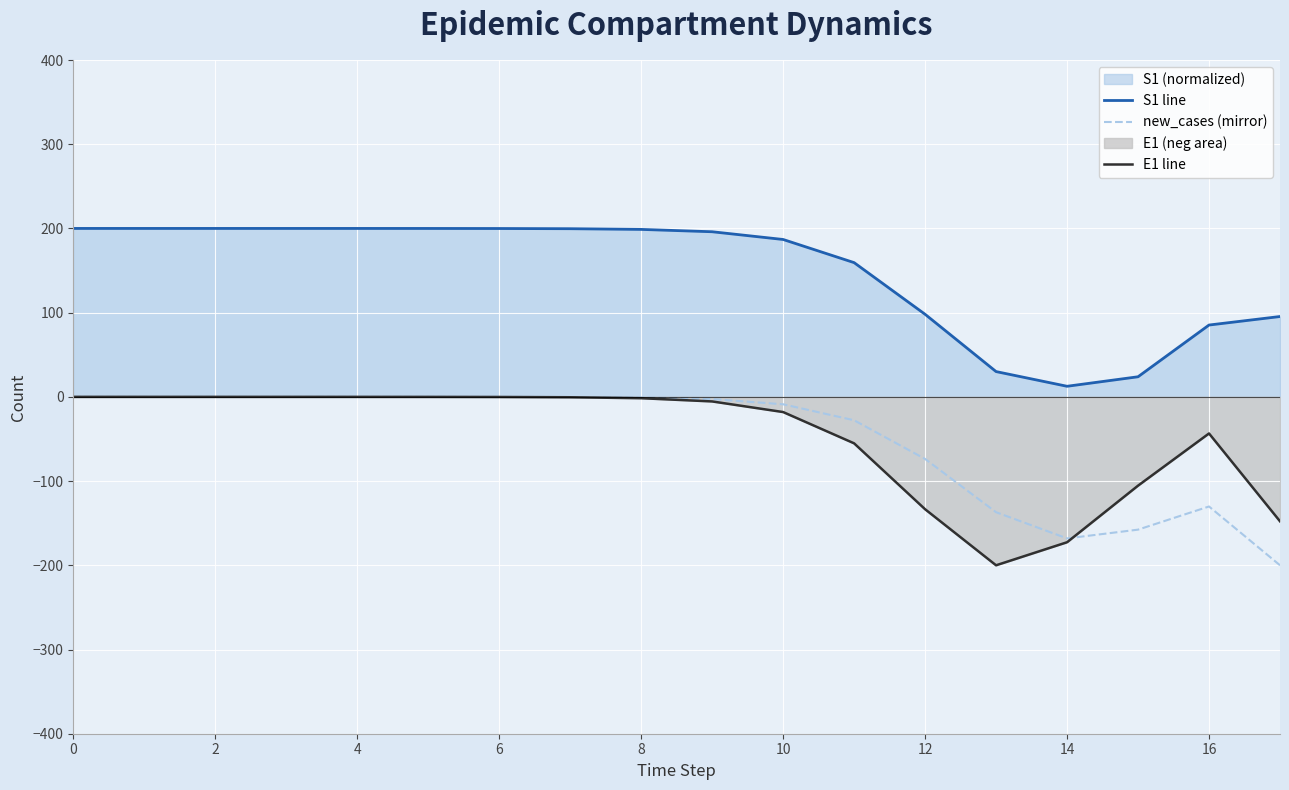

Does the chart display data point markers on the line(s)?

No